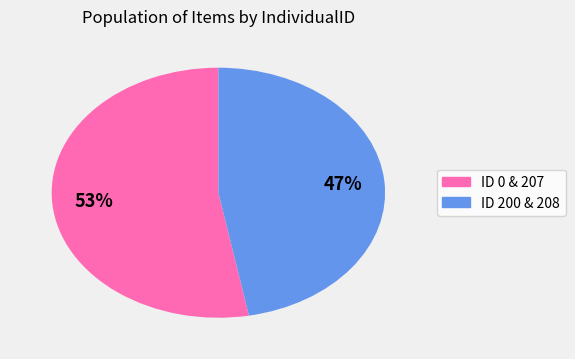

Is there any slice that represents more than half of the pie?

Yes